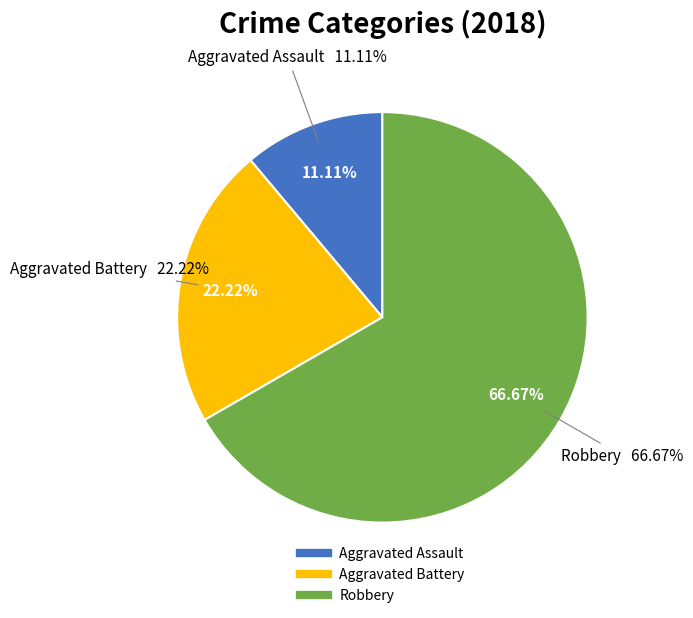

Which category has the biggest portion of the pie?

Robbery